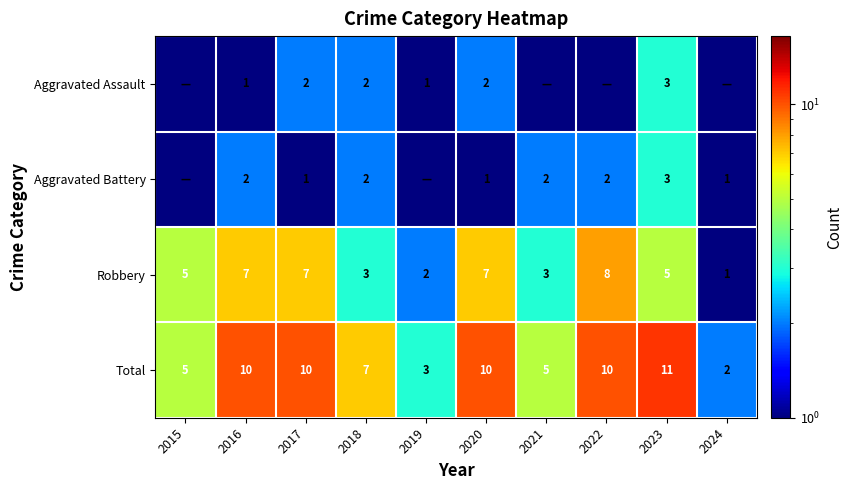

How many data points in Robbery are less than 5?

4